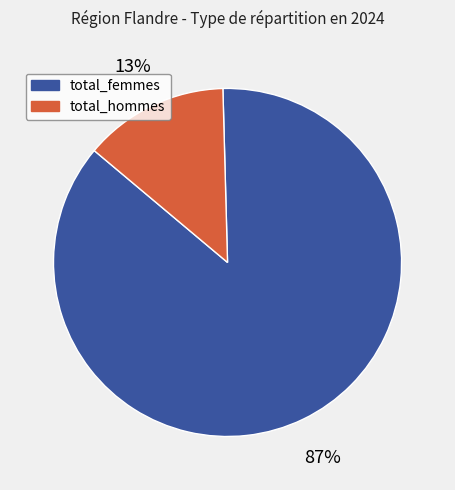

Do total_hommes and total_femmes together represent more than half of the pie?

Yes